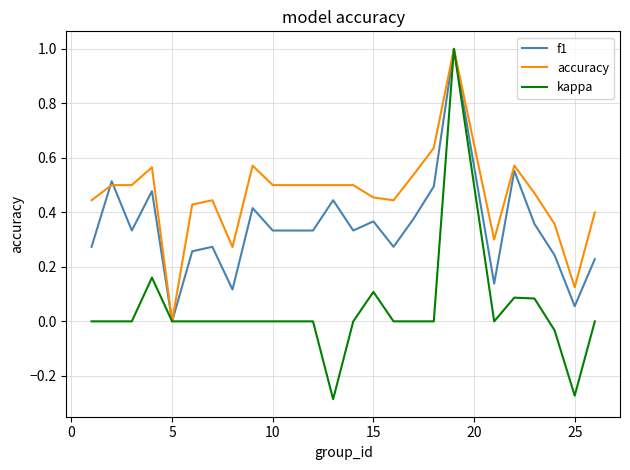

What is the difference between the maximum and minimum values in the f1 series?

1.0